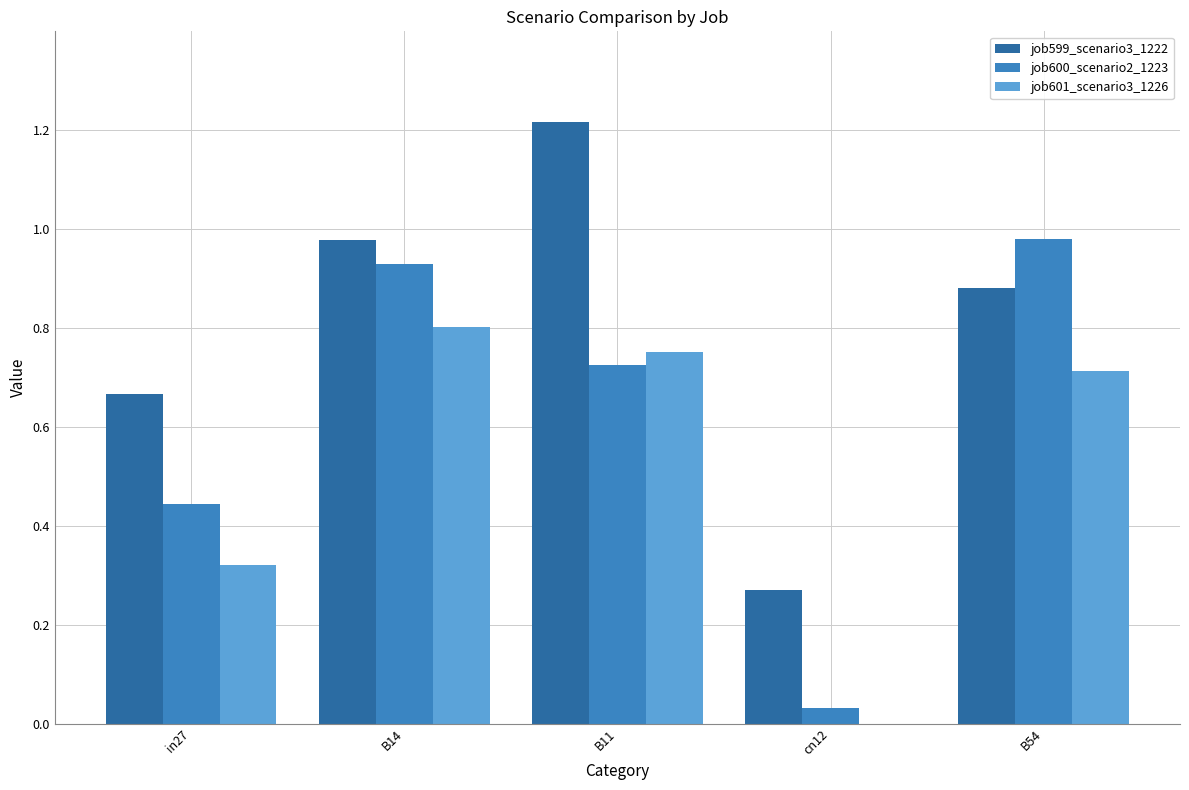

How many positive values does the job601_scenario3_1226 series have?

4